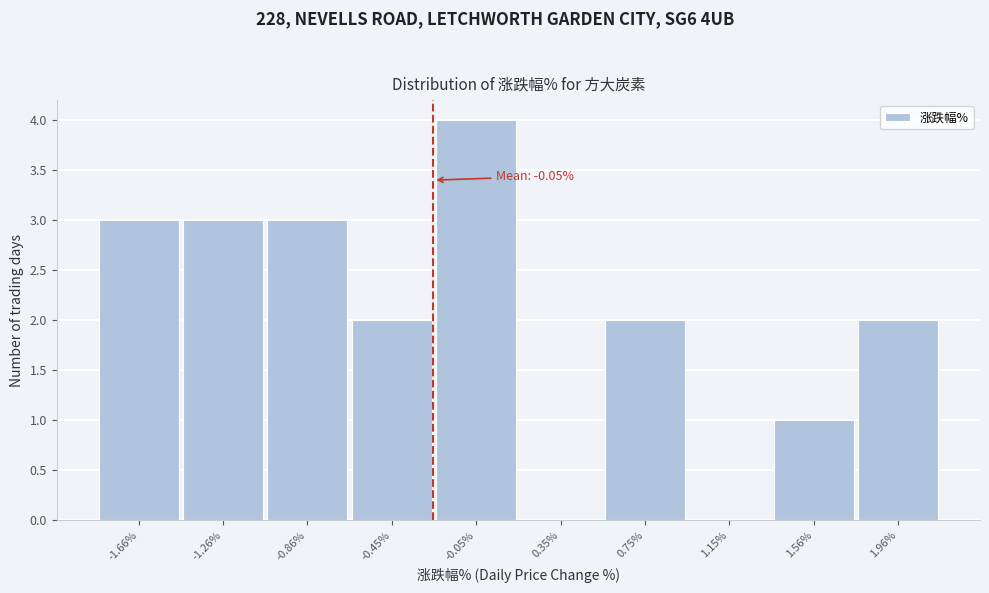

Reading right to left, transcribe all the data shown in this chart.

1.96%=2	1.56%=1	1.15%=0	0.75%=2	0.35%=0	-0.05%=4	-0.45%=2	-0.86%=3	-1.26%=3	-1.66%=3